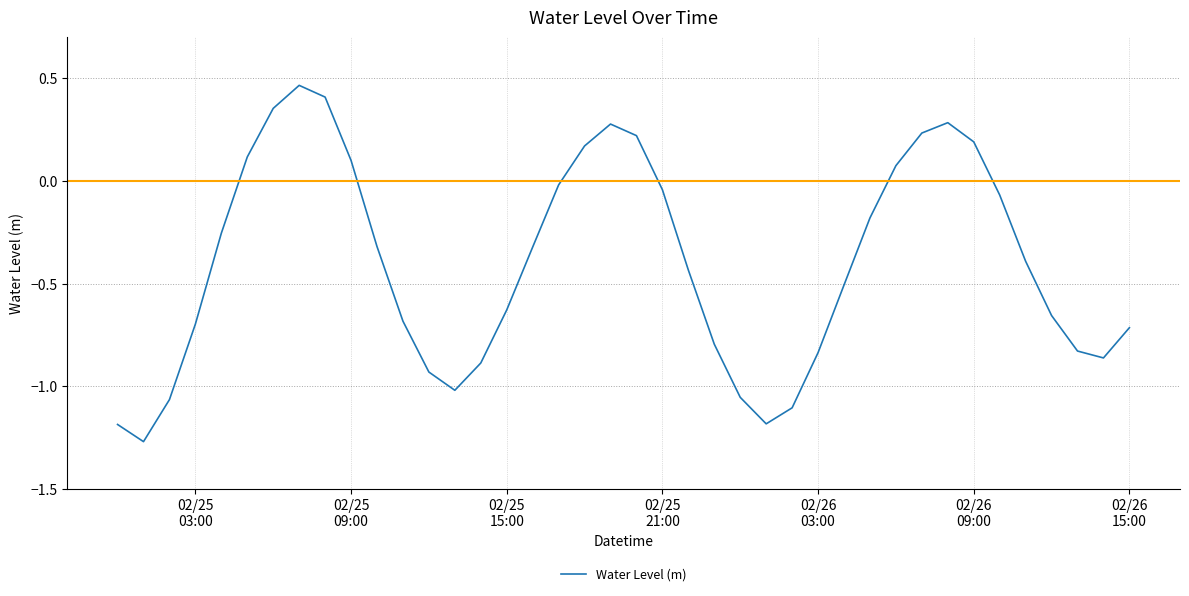

How many interior local peaks (higher than both neighbors) does the data have?

3